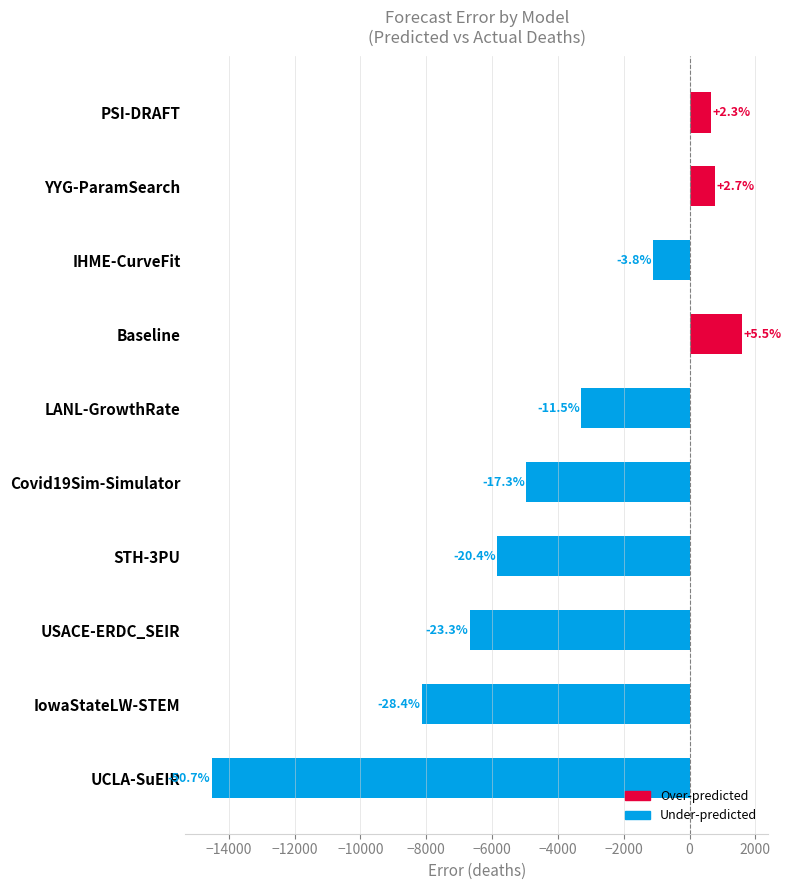

How many bars are there in total?

10